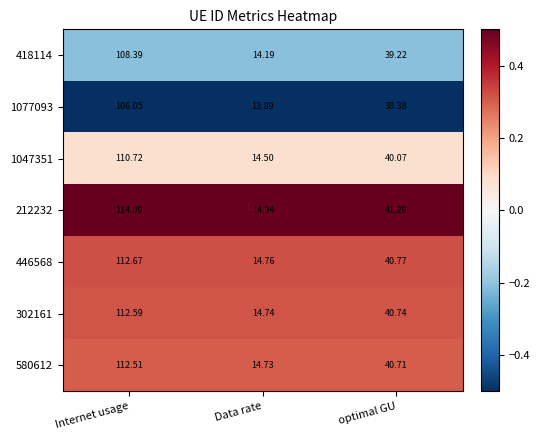

Is the value of 418114 at Data rate greater than the value of 1077093 at optimal GU?

No